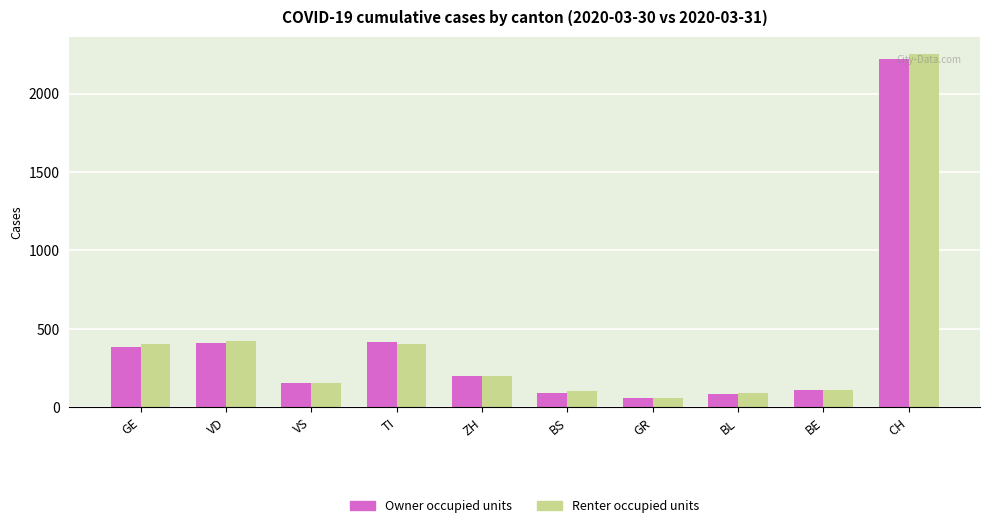

Which series has the largest range (max minus min)?

Renter occupied units